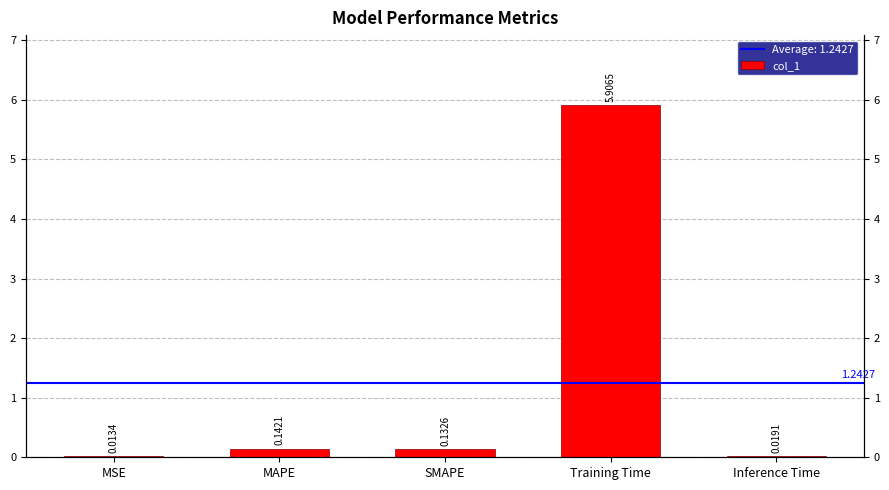

True or false: the data shows 5.9 at Training Time.

True